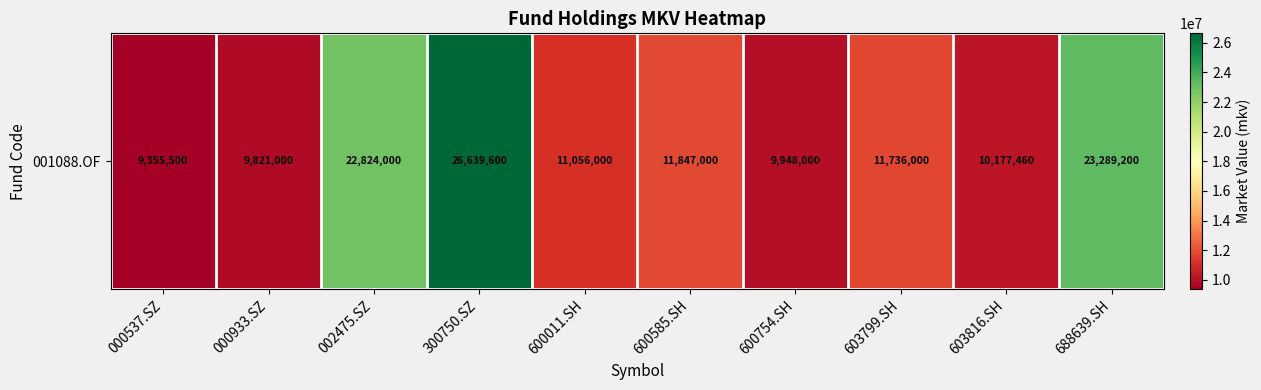

Read the value at 000933.SZ, to the nearest 10.

9821000